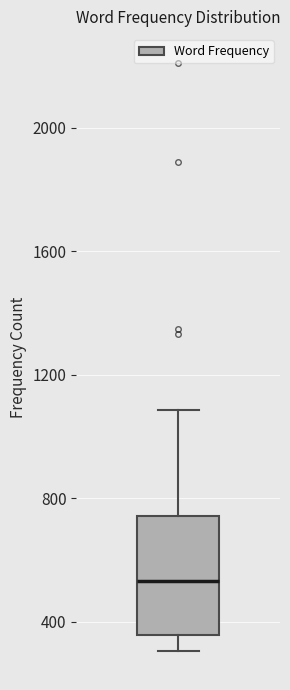

Where does the upper whisker of the box end on the y-axis? The values are not printed on the chart, so give them approximately, as read against the axis.

1100